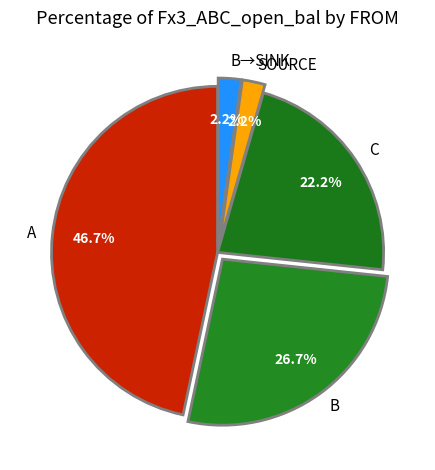

Approximately how many times larger is the value at B compared to C?

1.2